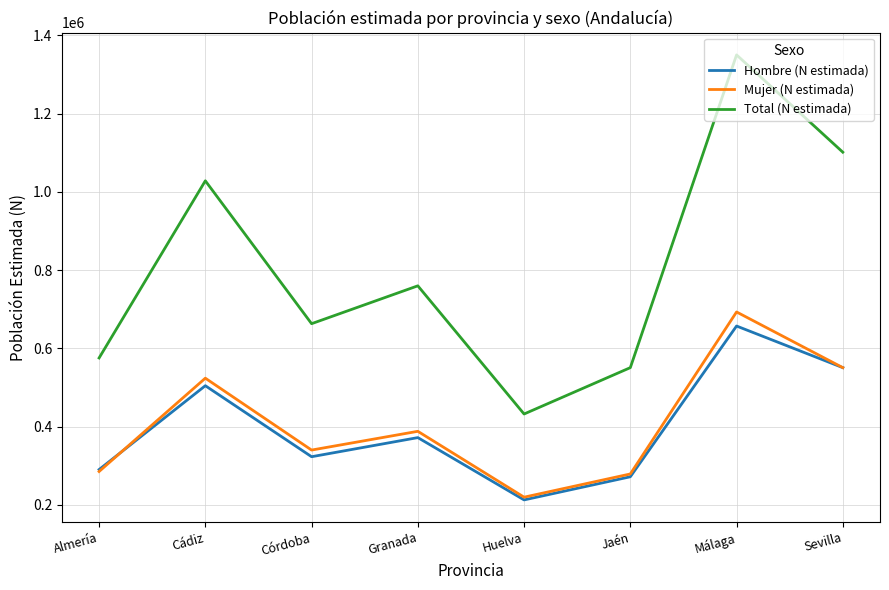

True or false: Mujer (N estimada) has more than 2 interior local peaks.

True